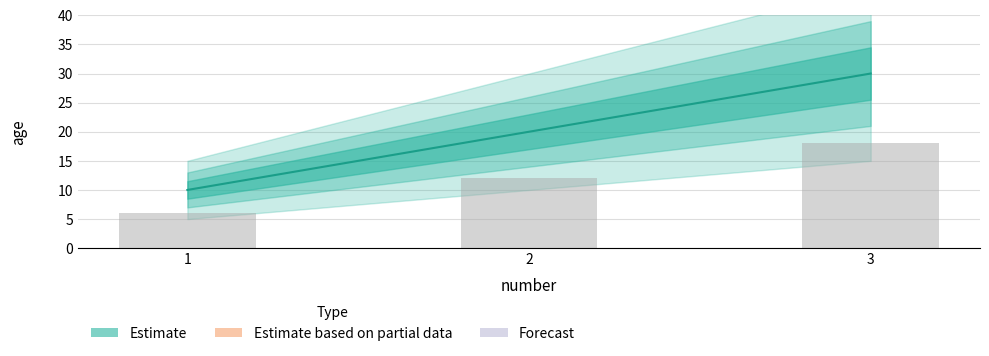

What is the greatest value displayed?

30